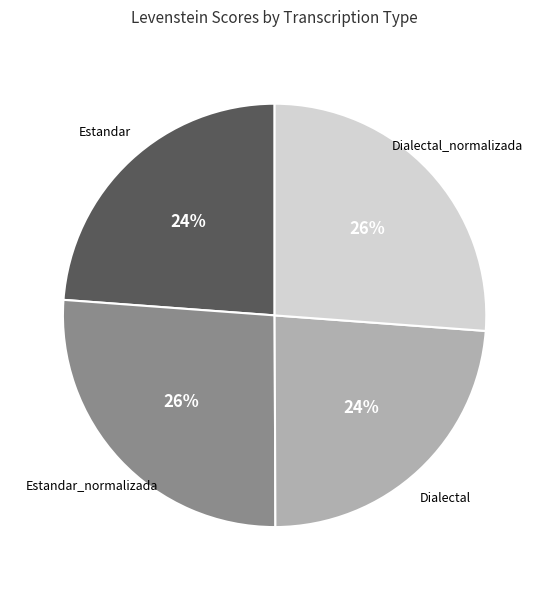

The Estandar slice represents 38% of the pie. True or false?

False